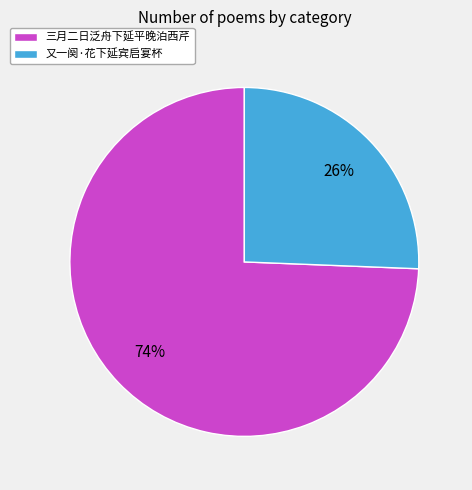

Is there a majority slice in this chart?

Yes